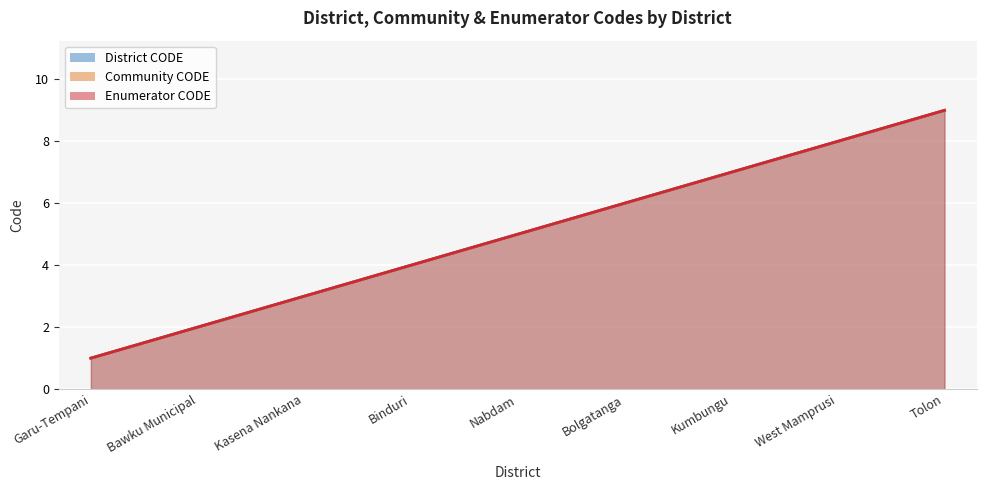

True or false: Community CODE and District CODE intersect in this chart.

False